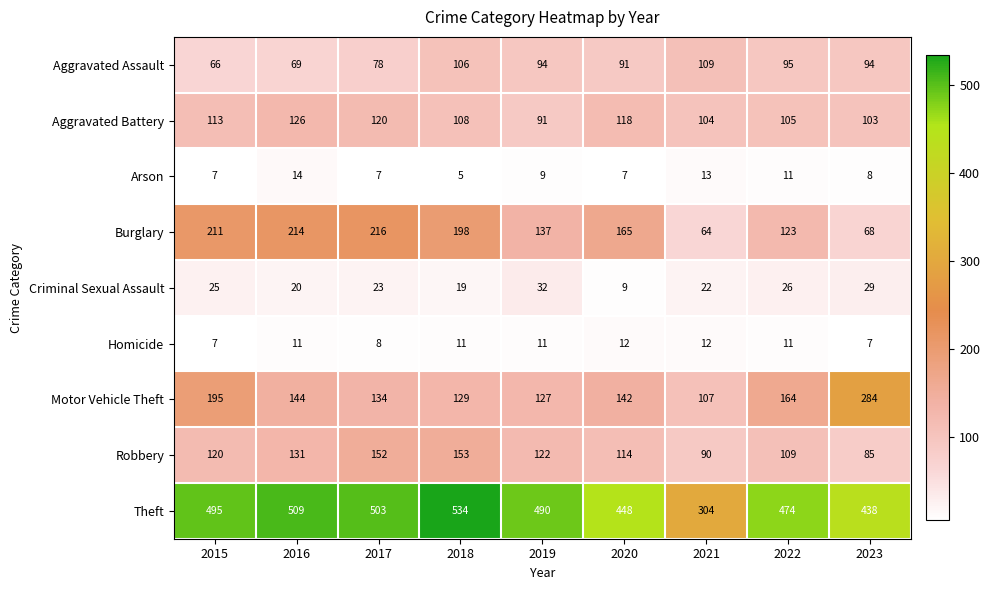

What is the difference between the second highest and second lowest values in the Robbery series?

62